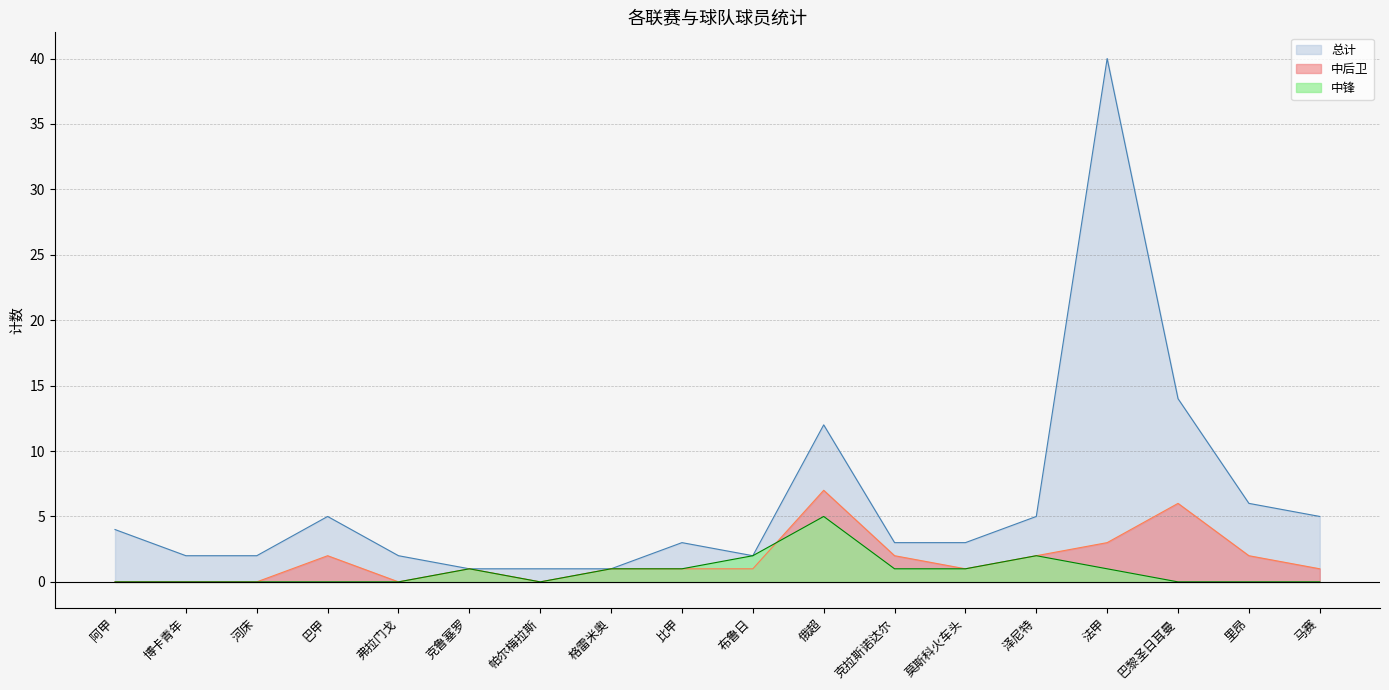

After their last crossing, which series has the higher values: 中锋 or 中后卫?

中后卫